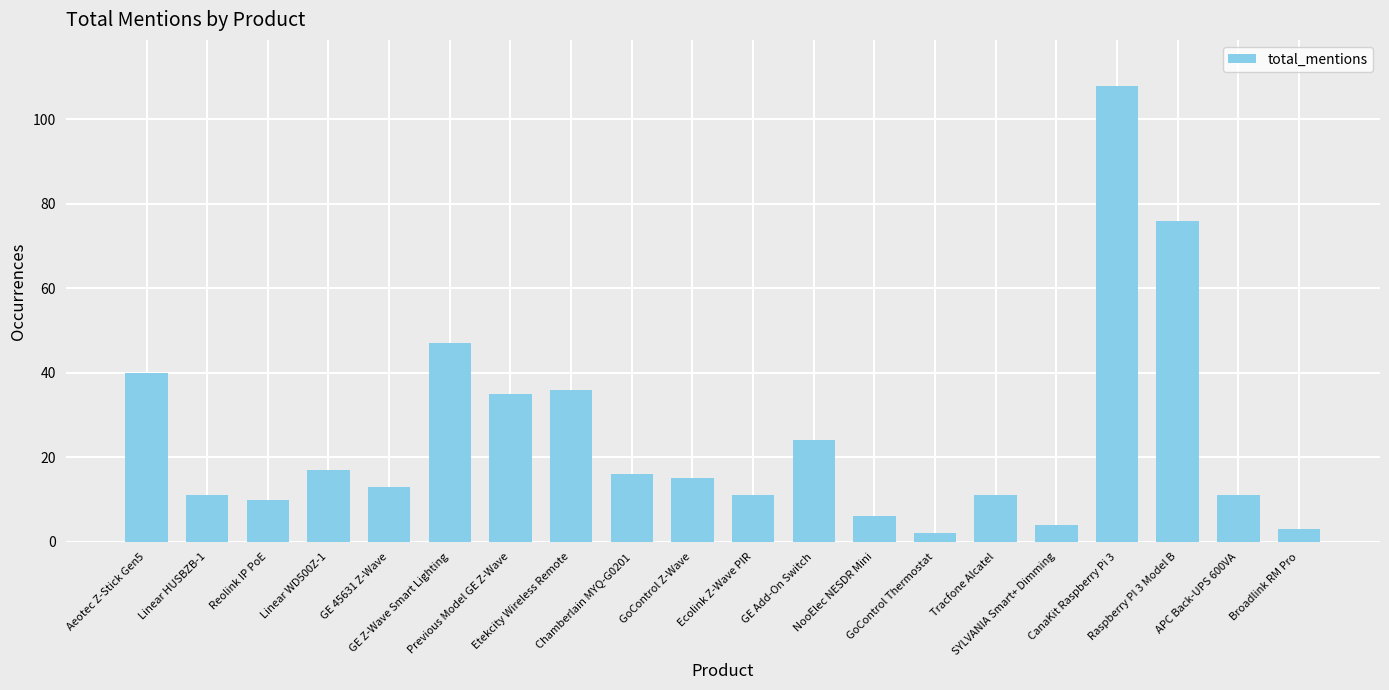

The value at GE 45631 Z-Wave is 13. True or false?

True